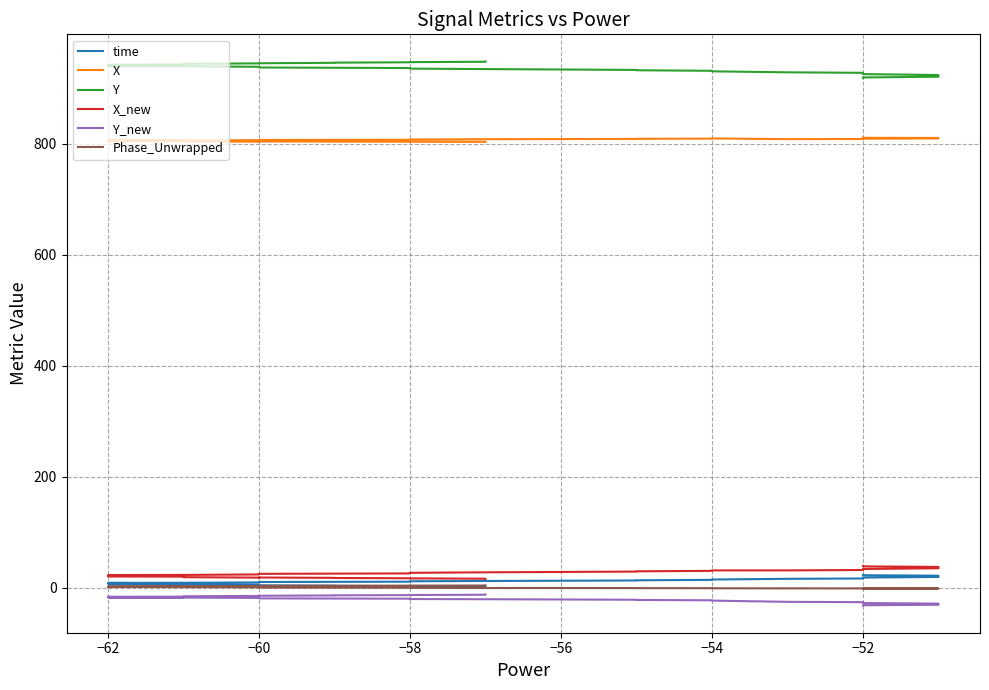

Which series changed the most between −58 and −60?

time